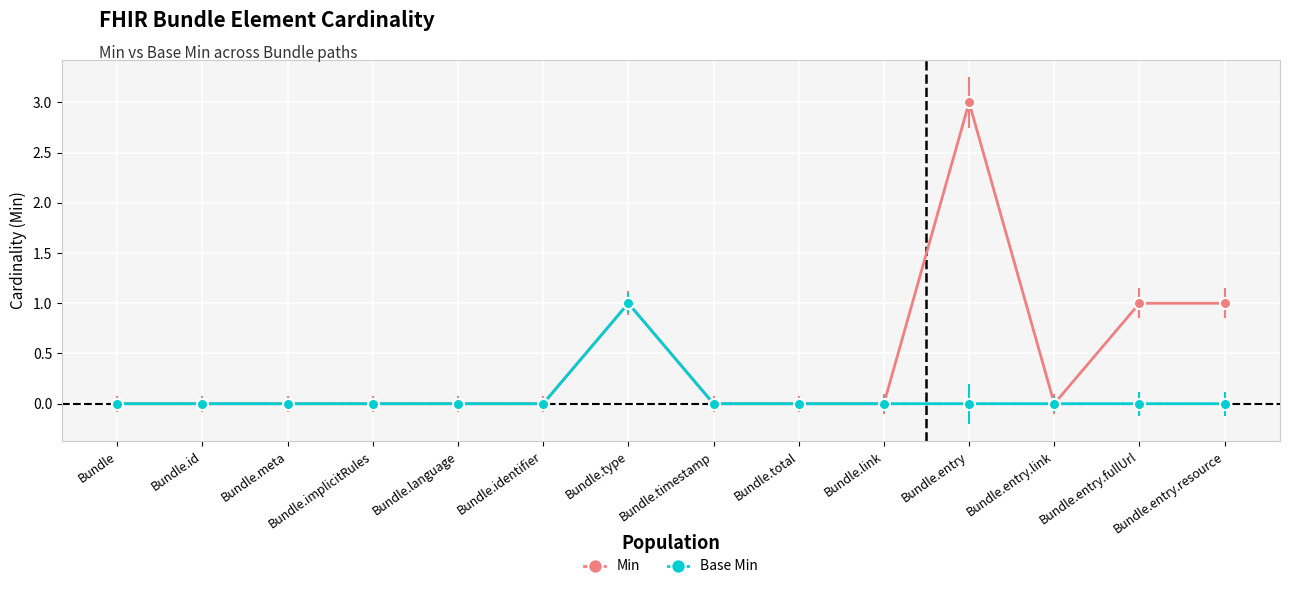

How many categories are shown in the chart?

14